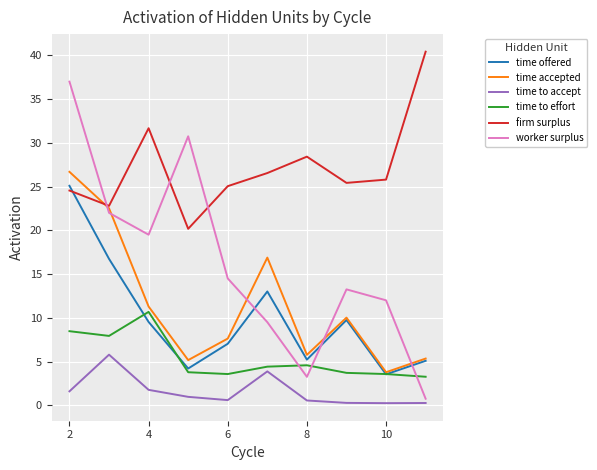

Which series has the widest spread of values?

worker surplus